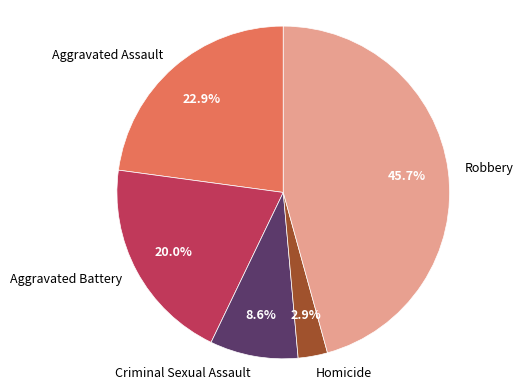

To the nearest percent, what portion does Homicide represent?

3%